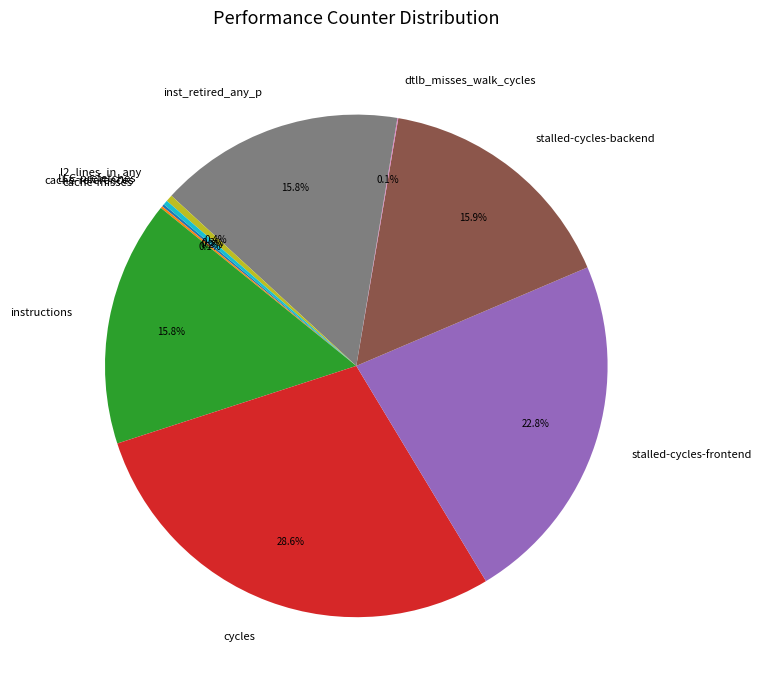

To the nearest percent, what is the average slice percentage?

10%